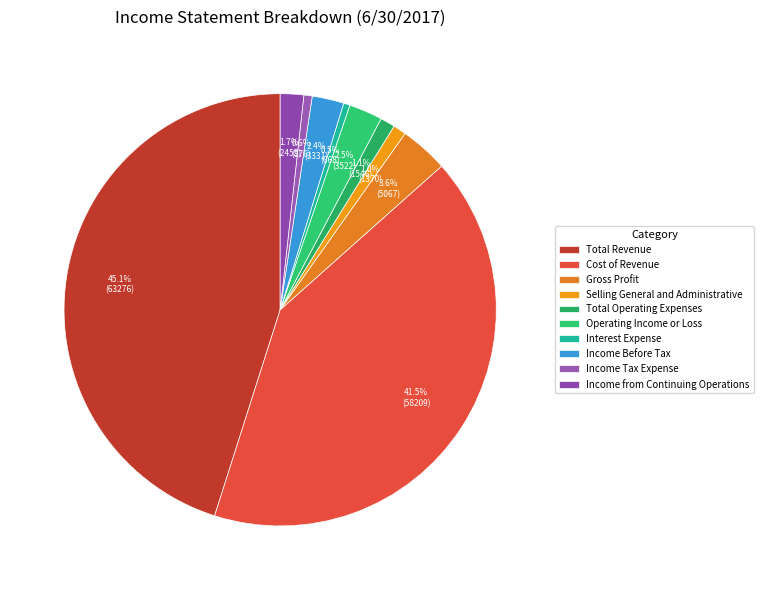

How many slices are in this pie chart?

10